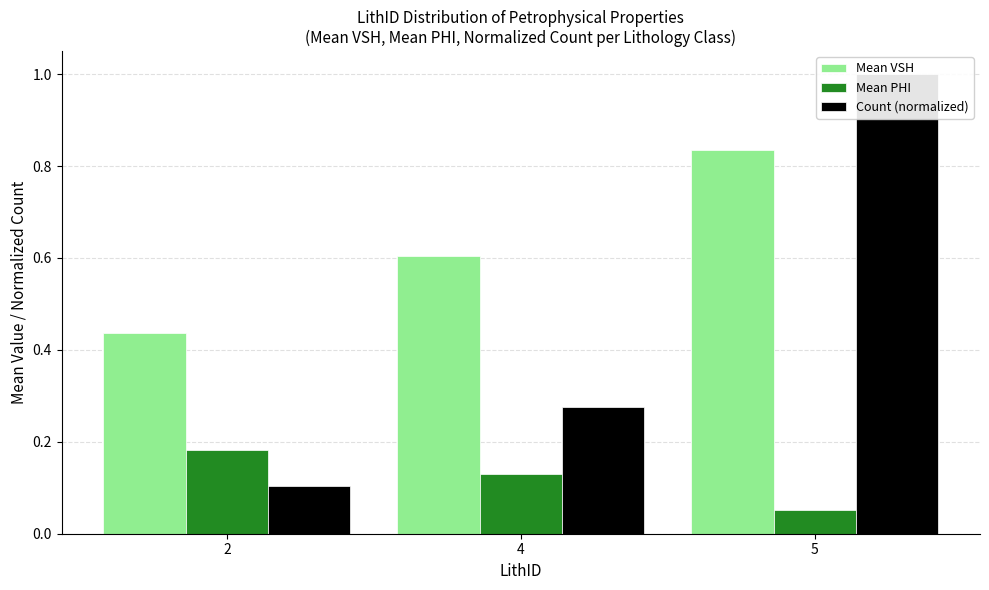

Does the chart contain any negative values?

No